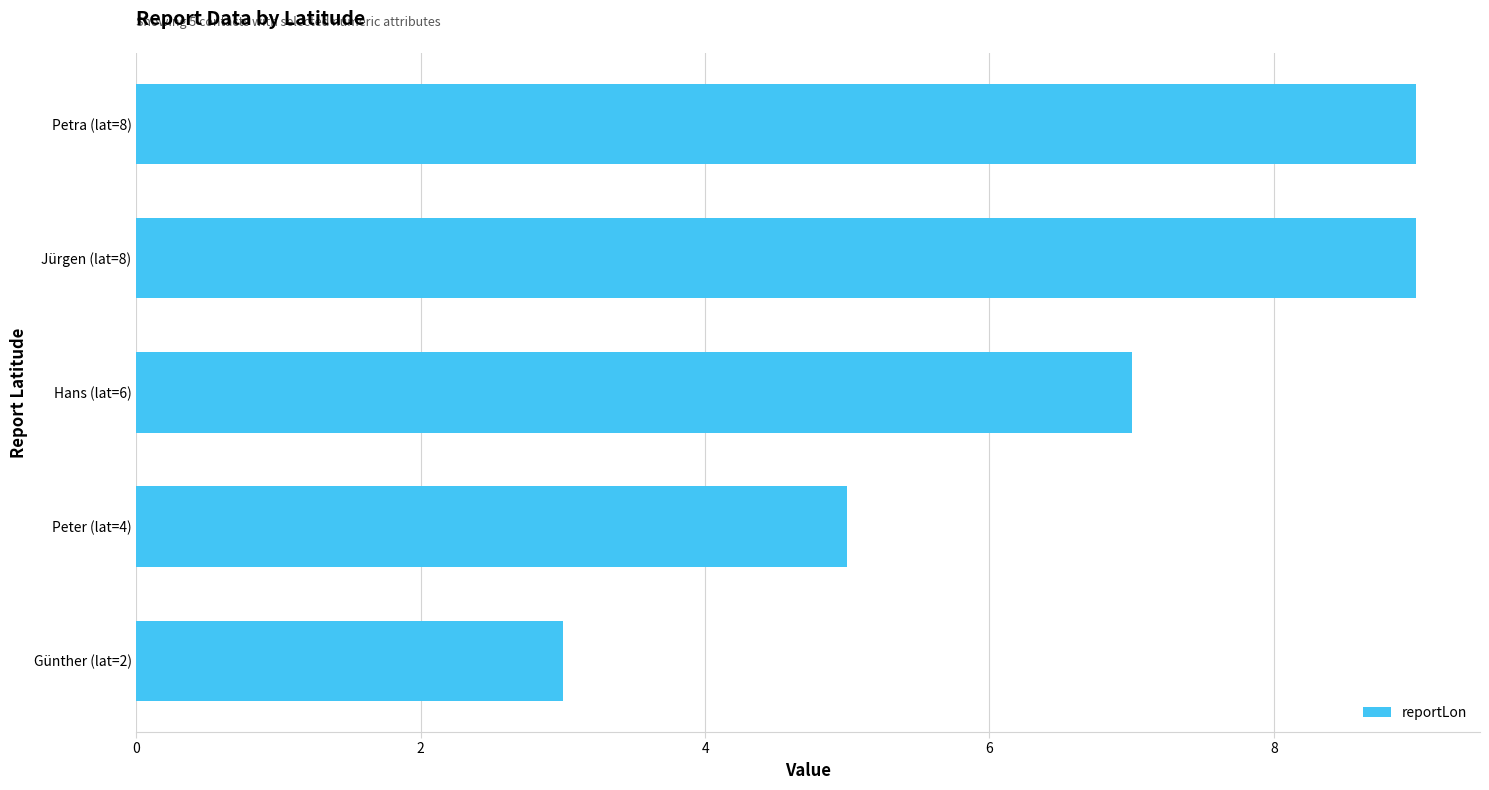

What is the change in value from Günther (lat=2) to Petra (lat=8)?

+6